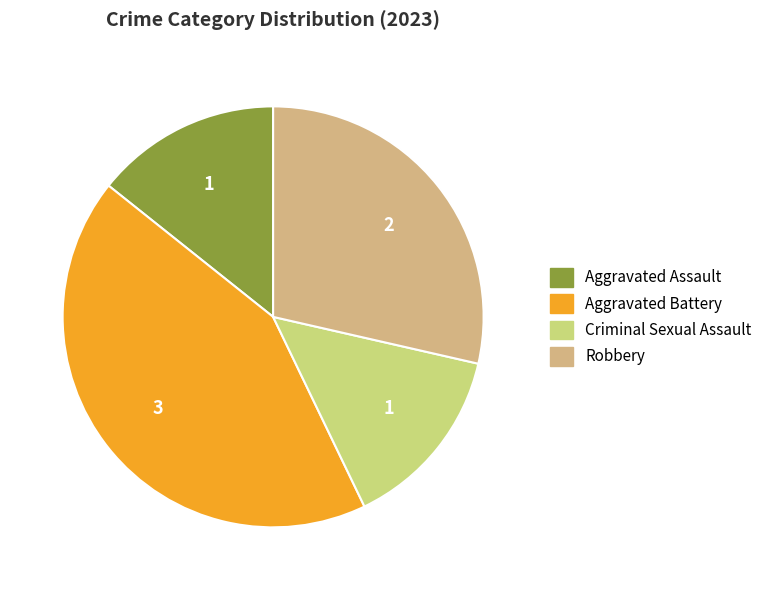

How many segments does this pie chart have?

4